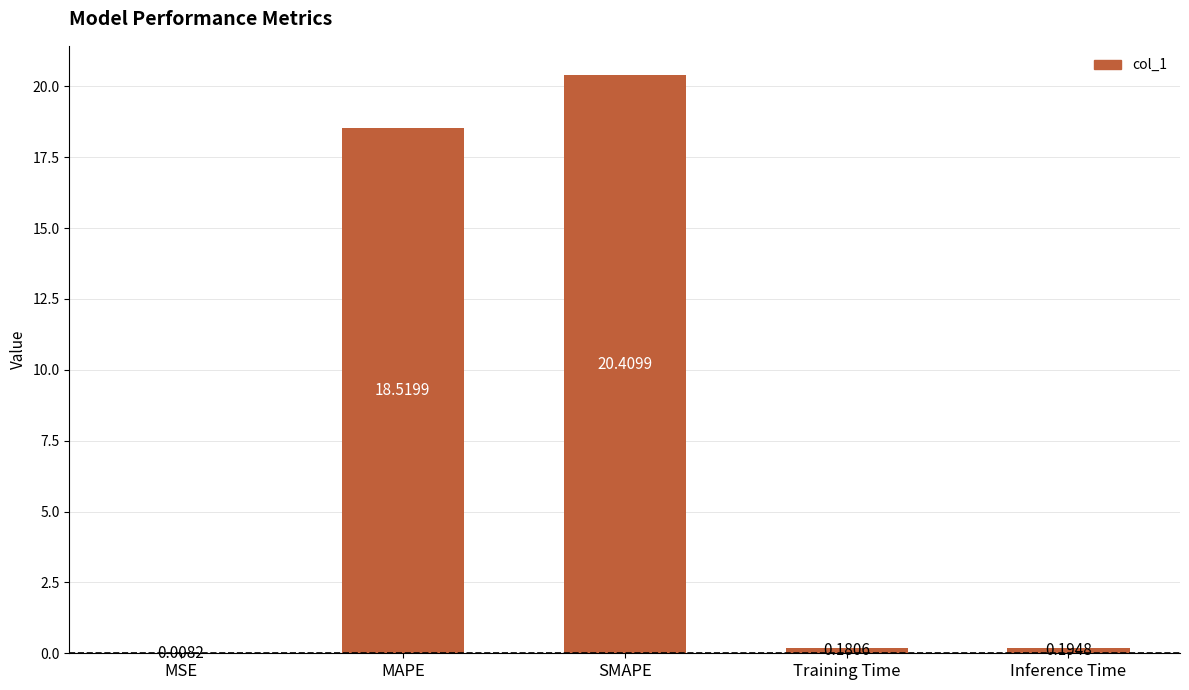

Are the bars horizontal?

No